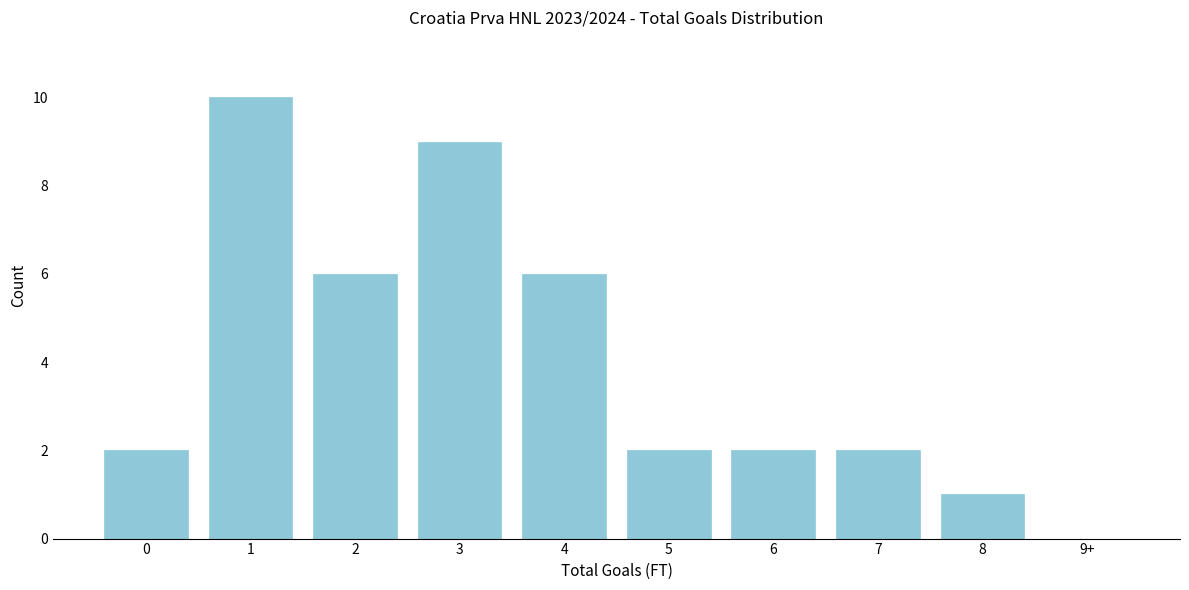

Reading left to right, extract all data points from this chart.

0=2	1=10	2=6	3=9	4=6	5=2	6=2	7=2	8=1	9+=0